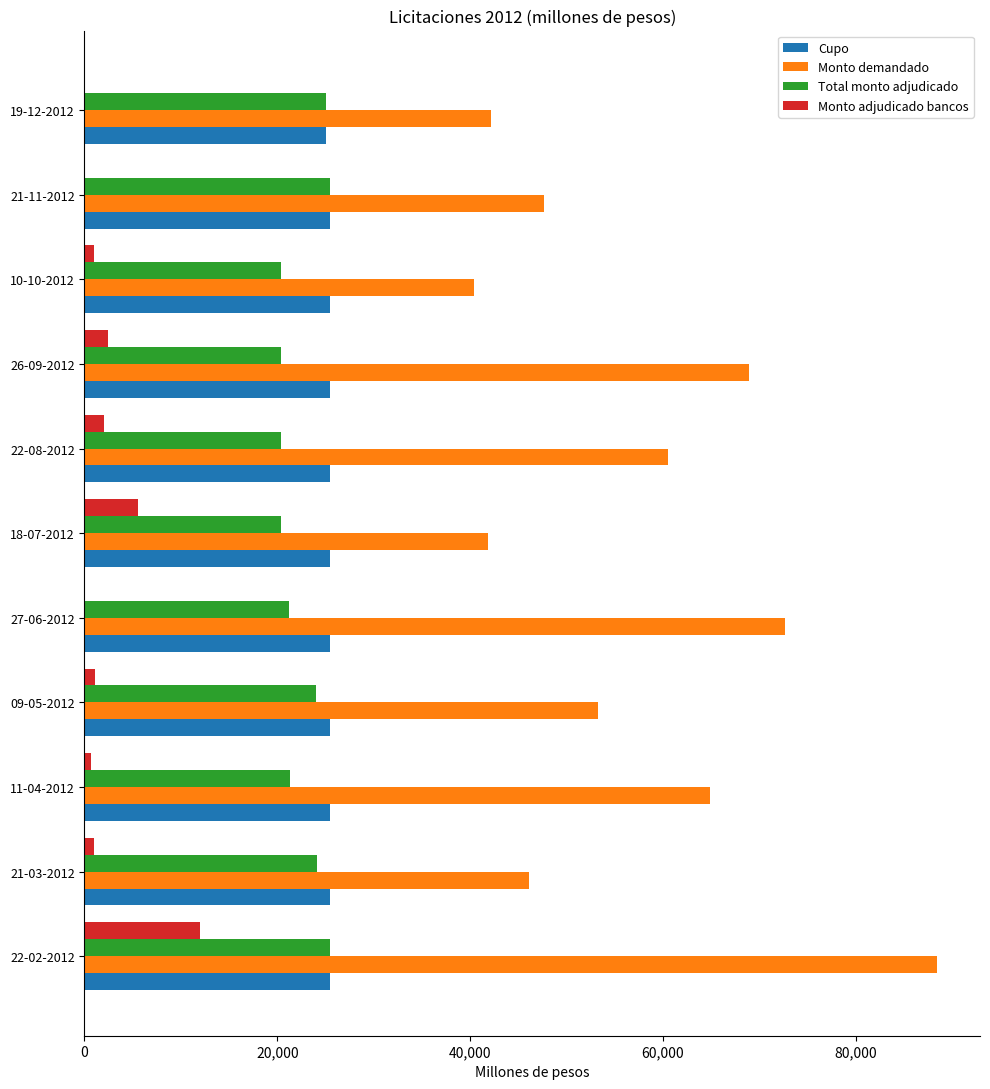

The Monto adjudicado bancos series shows 7768 at 21-11-2012. True or false?

False